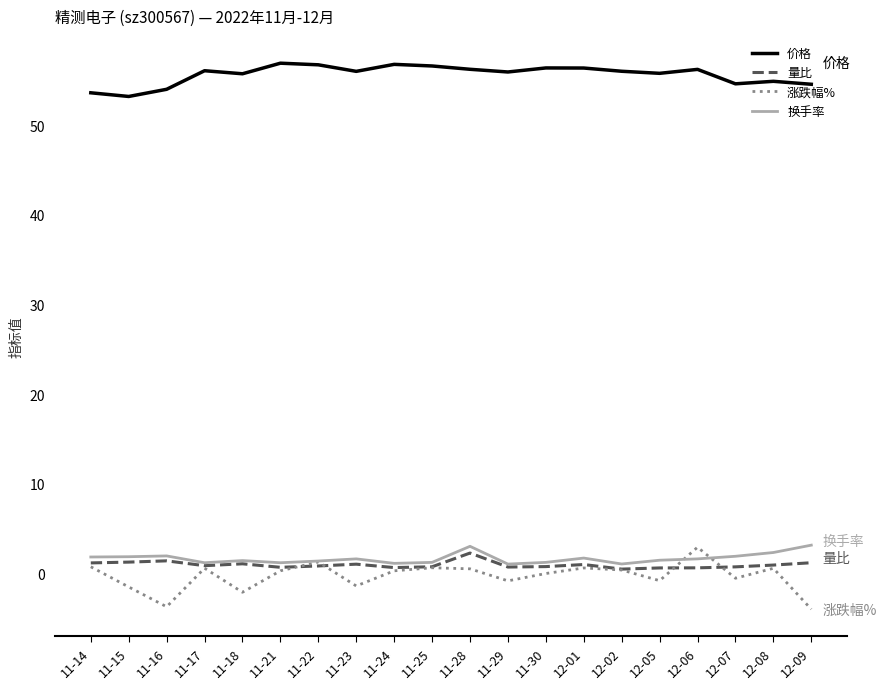

Is it true that 价格 equals 81.9 at 11-15?

False